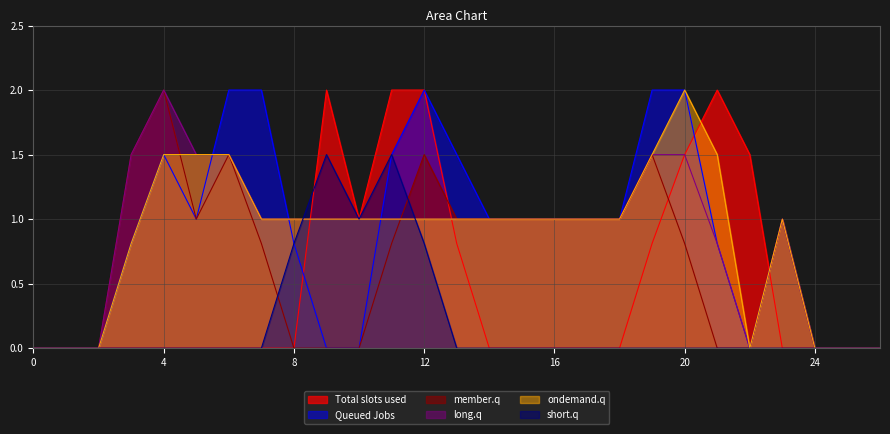

Reading left to right, transcribe all the data shown in this chart.

col_10: 0.0	0.0	0.0	0.0	0.0	0.0	0.0	0.0	0.0	2.0	1.0	2.0	2.0	0.8	0.0	0.0	0.0	0.0	0.0	0.8	1.5	2.0	1.5	0.0	0.0	0.0	0.0
col_13: 0.0	0.0	0.0	0.8	1.5	1.0	2.0	2.0	0.8	0.0	0.0	1.5	2.0	1.5	1.0	1.0	1.0	1.0	1.0	2.0	2.0	0.8	0.0	1.0	0.0	0.0	0.0
col_14: 0.0	0.0	0.0	1.5	2.0	1.0	1.5	0.8	0.0	0.0	0.0	0.8	1.5	1.0	1.0	1.0	1.0	1.0	1.0	1.5	0.8	0.0	0.0	1.0	0.0	0.0	0.0
col_16: 0.0	0.0	0.0	1.5	2.0	1.5	1.5	1.0	1.0	1.0	1.0	1.0	1.0	1.0	1.0	1.0	1.0	1.0	1.0	1.5	1.5	0.8	0.0	1.0	0.0	0.0	0.0
col_17: 0.0	0.0	0.0	0.8	1.5	1.5	1.5	1.0	1.0	1.0	1.0	1.0	1.0	1.0	1.0	1.0	1.0	1.0	1.0	1.5	2.0	1.5	0.0	1.0	0.0	0.0	0.0
col_9: 0.0	0.0	0.0	0.0	0.0	0.0	0.0	0.0	0.8	1.5	1.0	1.5	0.8	0.0	0.0	0.0	0.0	0.0	0.0	0.0	0.0	0.0	0.0	0.0	0.0	0.0	0.0